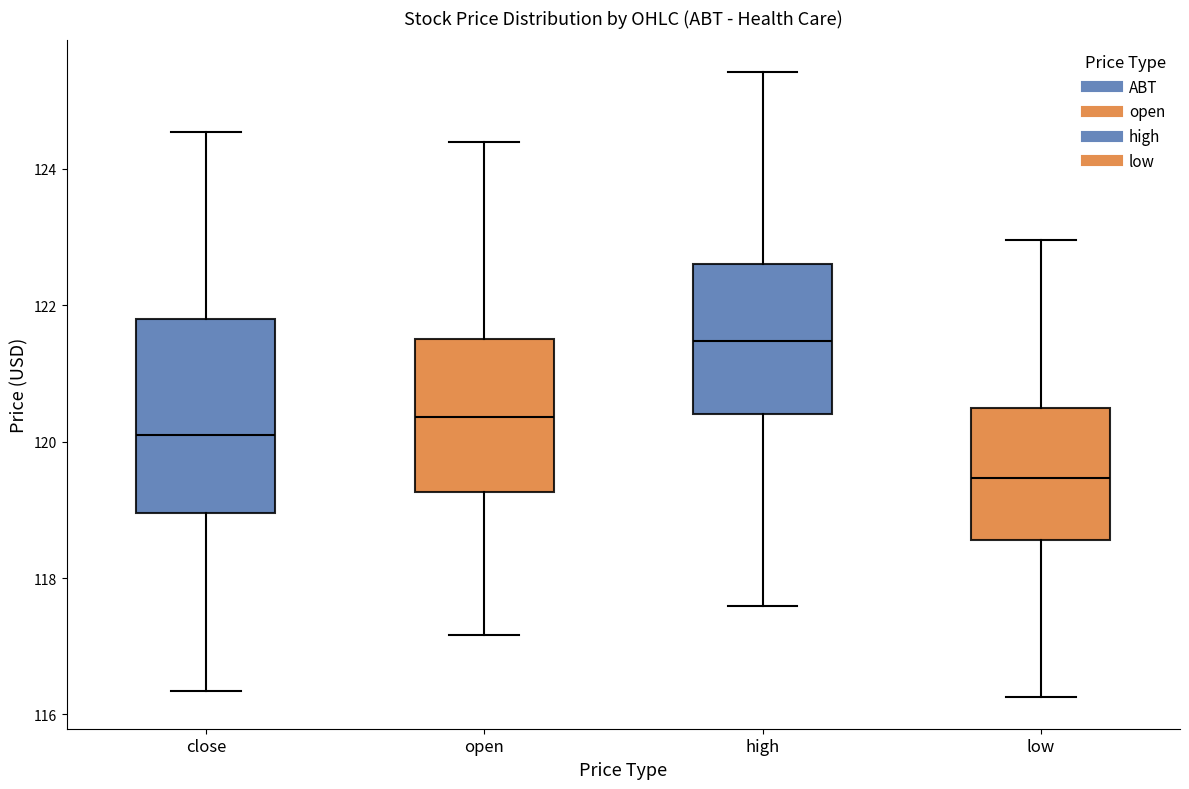

Comparing the boxes themselves (not the whiskers), which one is the tallest?

close